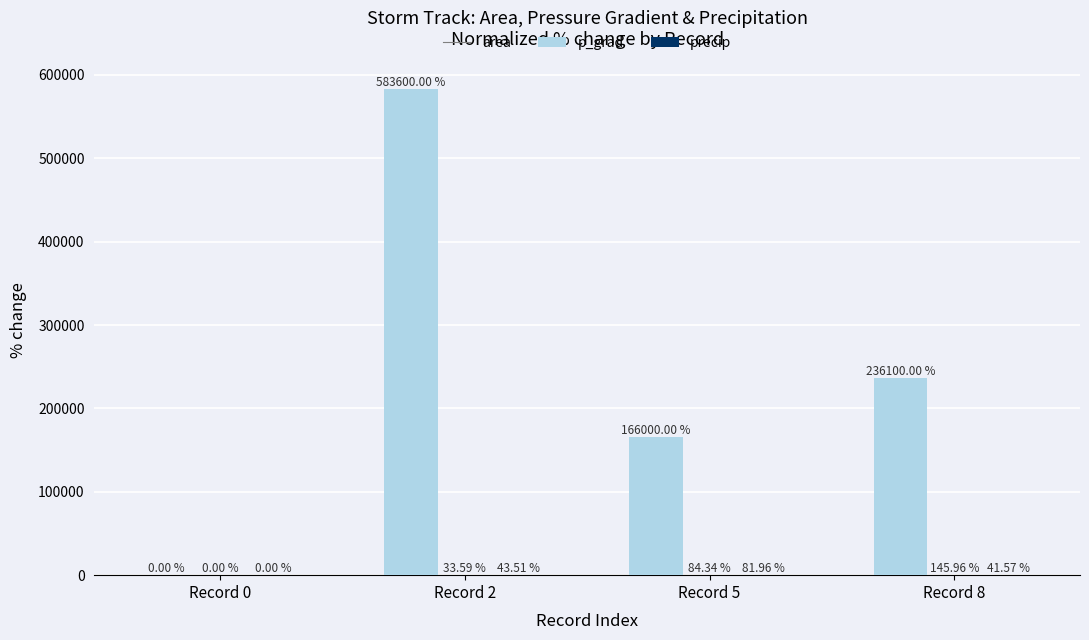

What is the sum of all area values?

985700.0